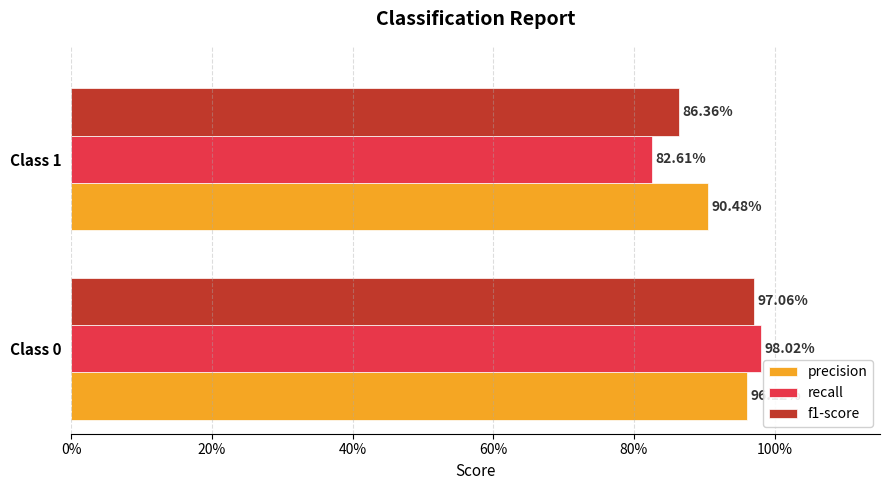

What are all the series names shown in the legend?

precision, recall, f1-score